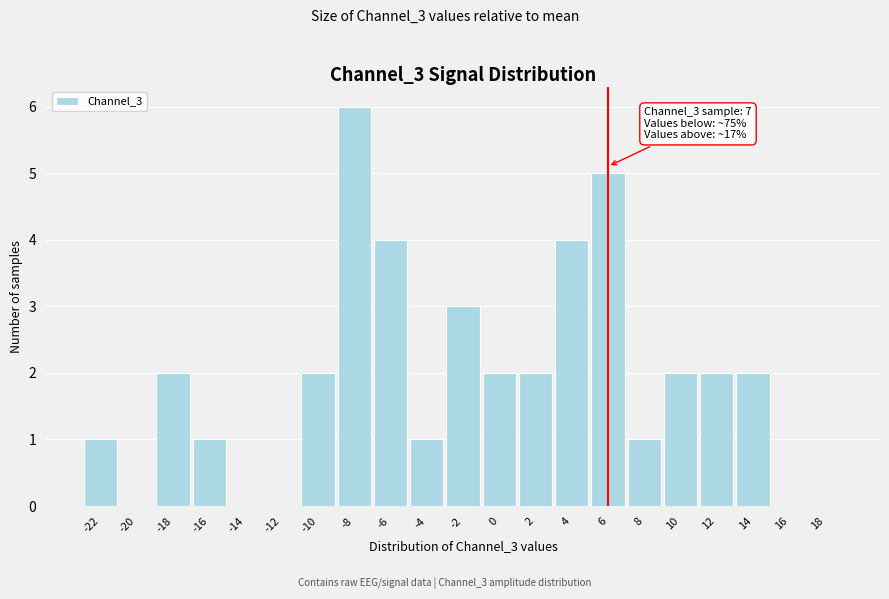

Reading right to left, transcribe all the data shown in this chart.

18=0	16=0	14=2	12=2	10=2	8=1	6=5	4=4	2=2	0=2	-2=3	-4=1	-6=4	-8=6	-10=2	-12=0	-14=0	-16=1	-18=2	-20=0	-22=1